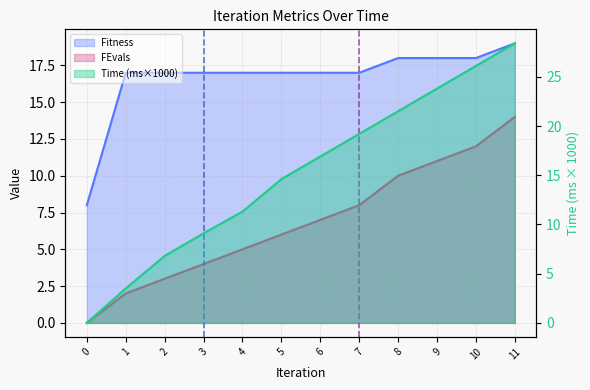

Between 3 and 5, which series saw the biggest shift?

Time_scaled